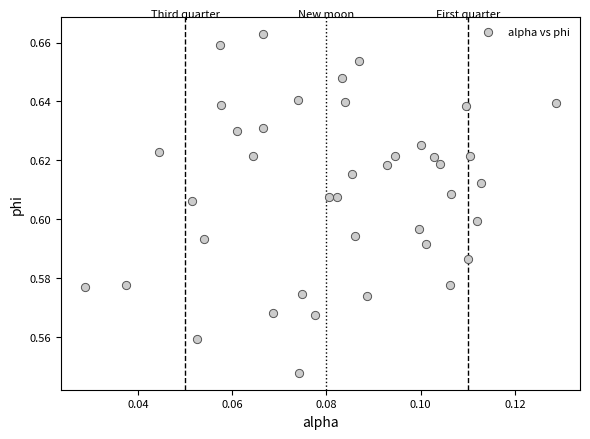

Count the number of points in this scatter plot.

40